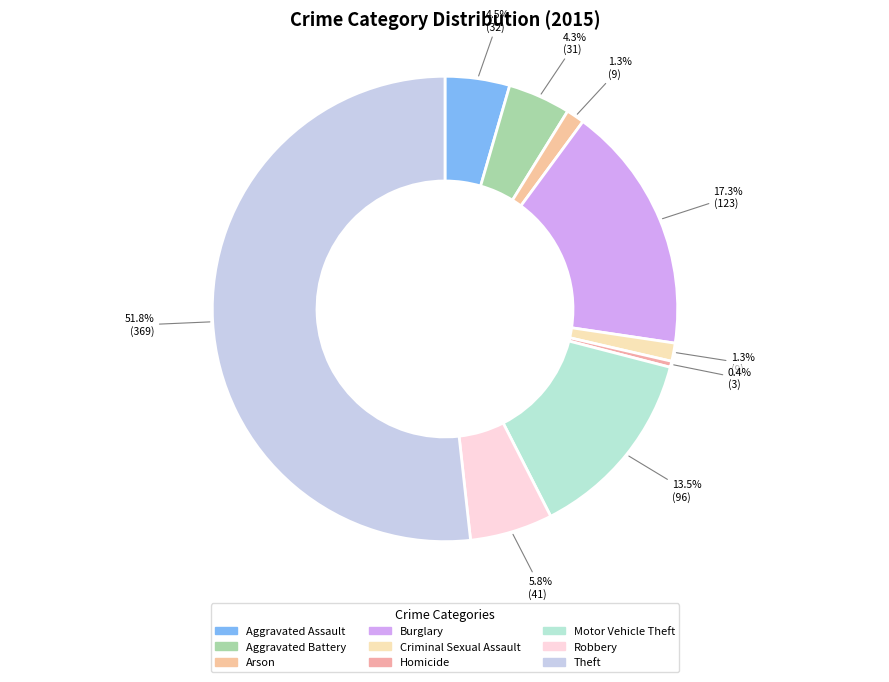

Is there a majority slice in this chart?

Yes